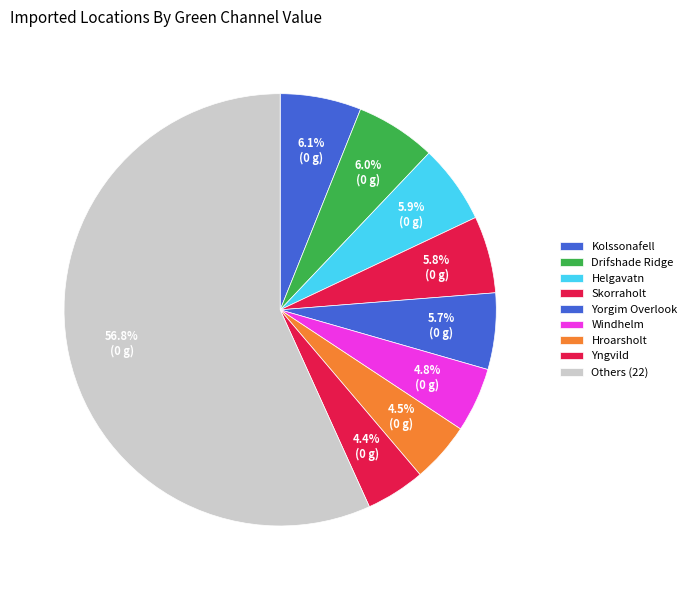

How many segments does this pie chart have?

9